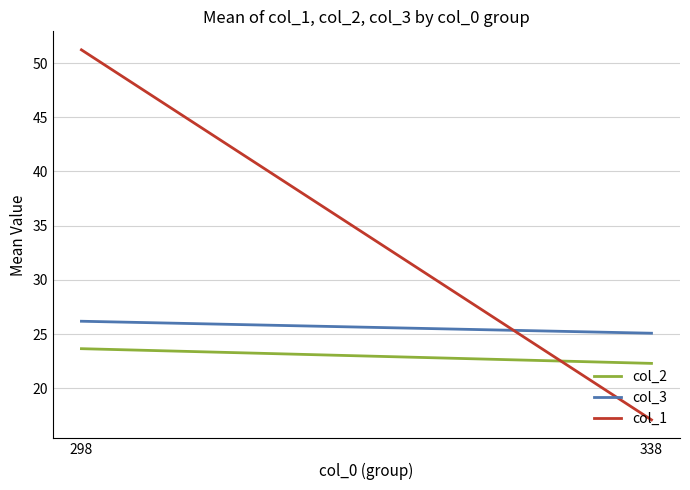

At which label does col_3 reach its peak?

298